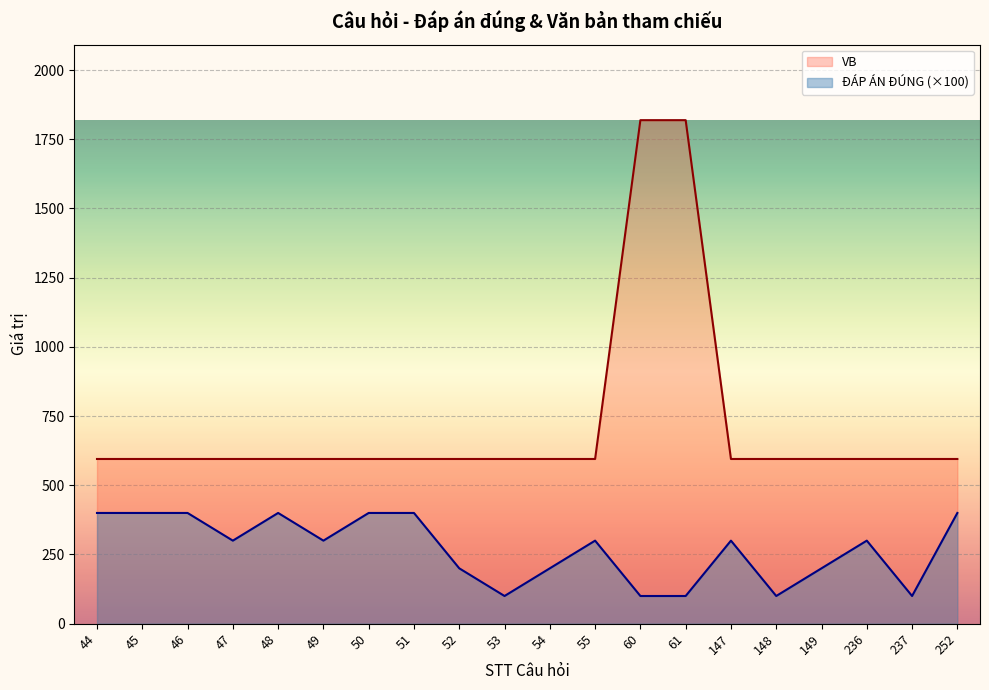

At which label is ĐÁP ÁN ĐÚNG (×100) closest to 250?

47